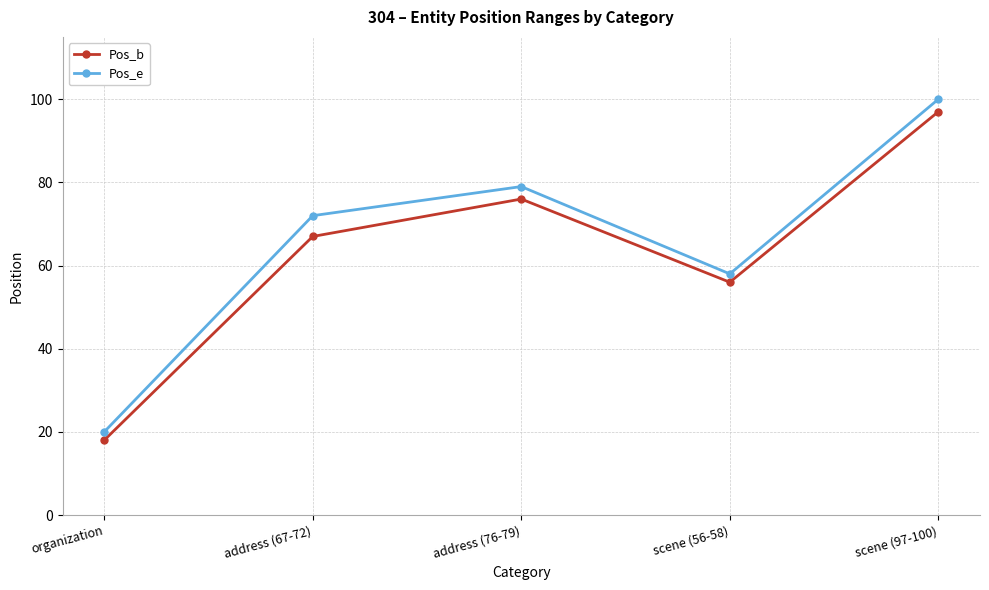

Is it true that Pos_e equals 139 at address (76-79)?

False